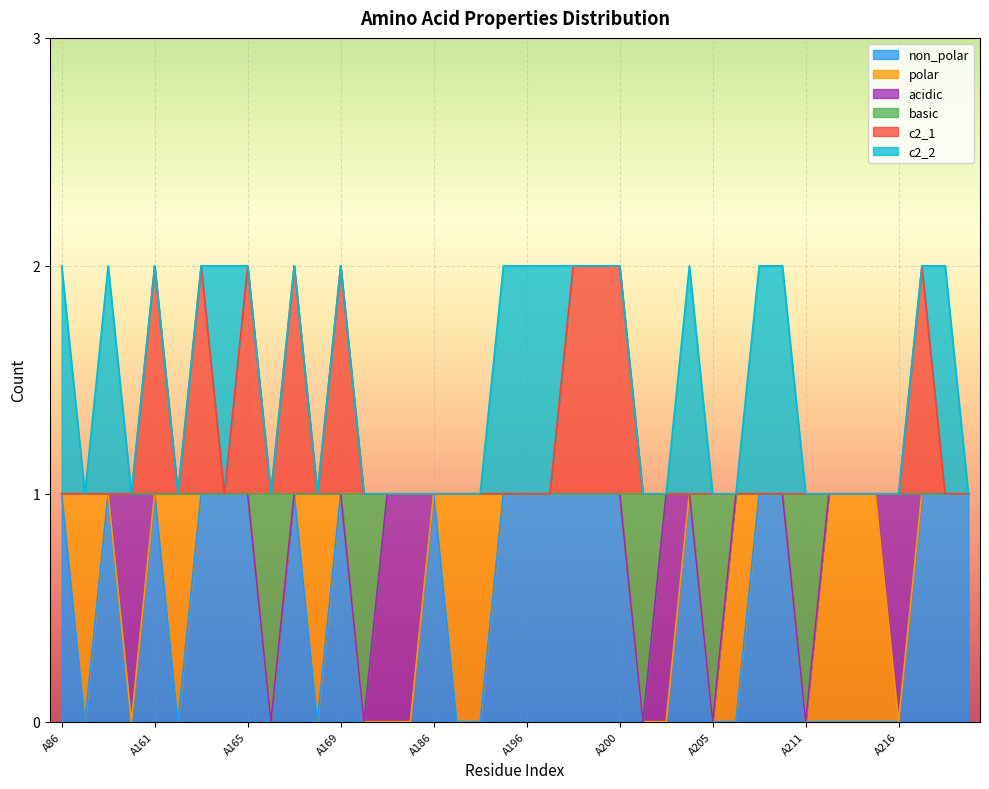

At which label does c2_1 reach its peak?

A161